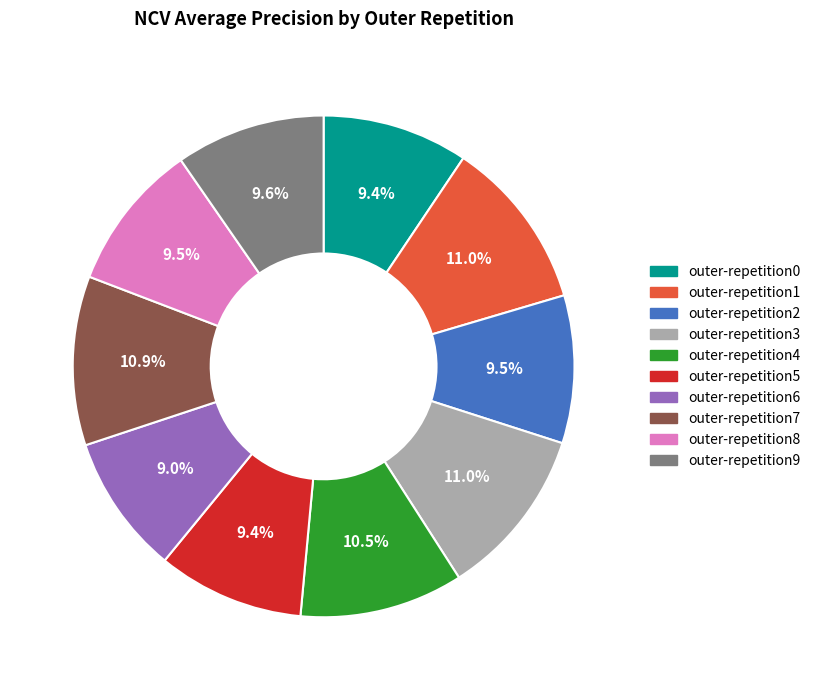

Which has a higher value, outer-repetition1 or outer-repetition6?

outer-repetition1